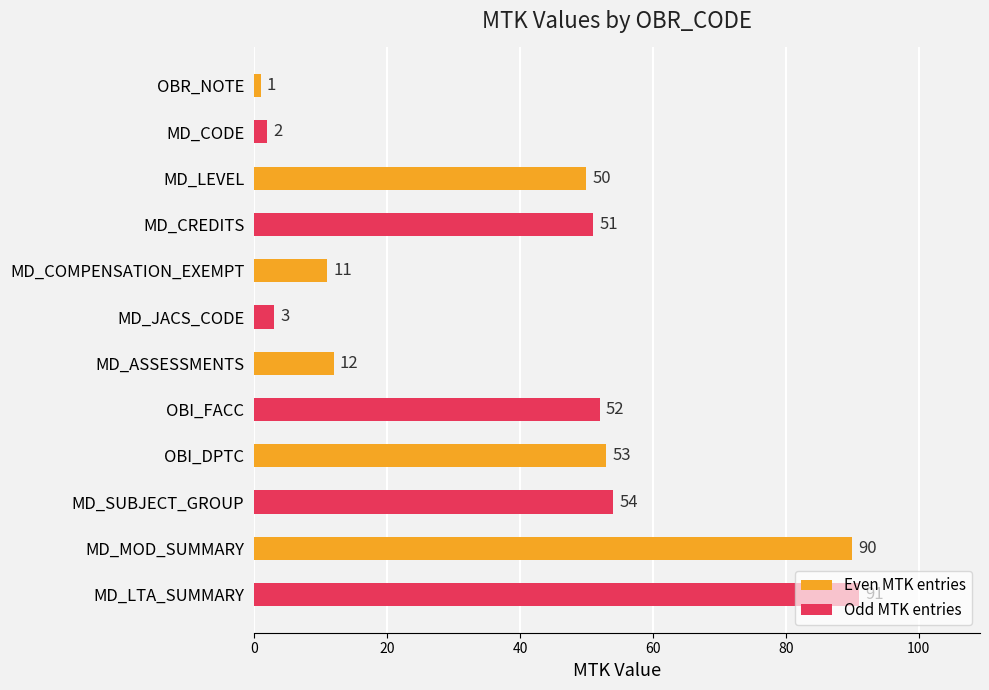

What is the difference between the Even MTK entries values at MD_LEVEL and MD_COMPENSATION_EXEMPT?

39